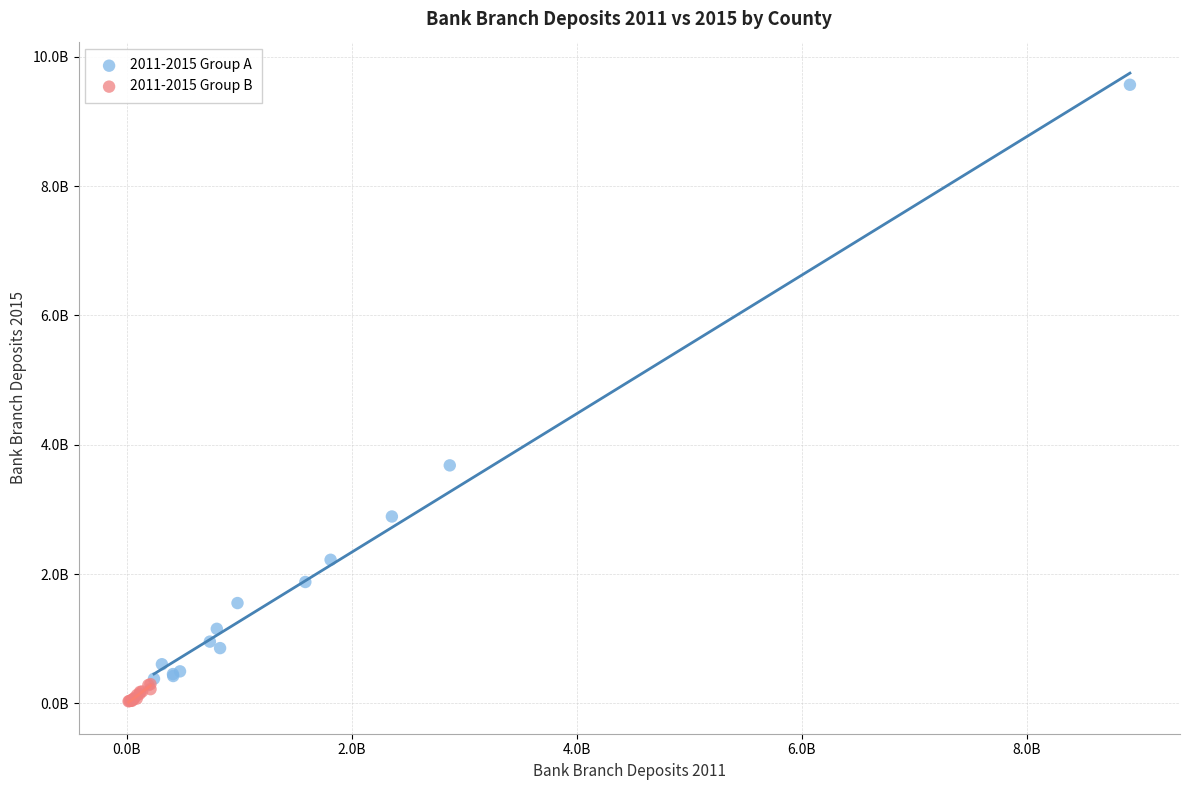

What are all the series names shown in the legend?

2011-2015 Group A, 2011-2015 Group B